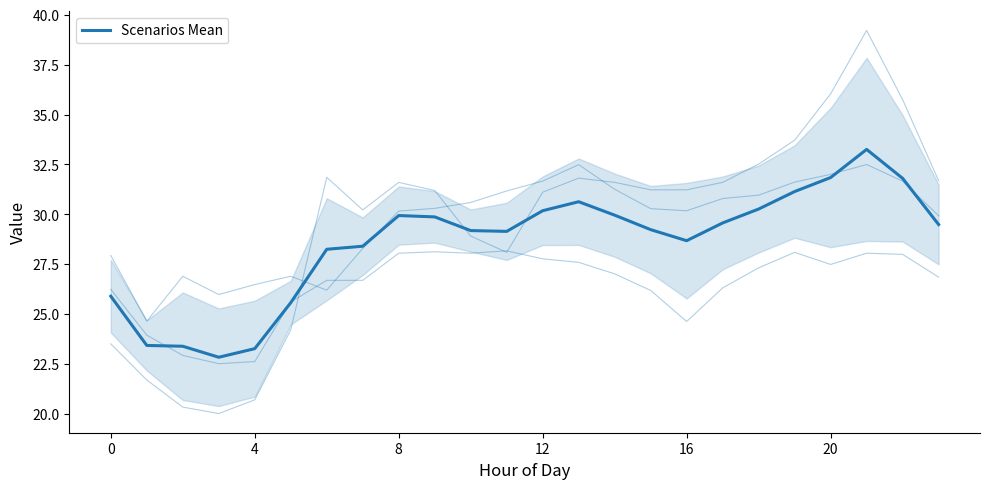

Which label corresponds to the largest value in the chart?

21